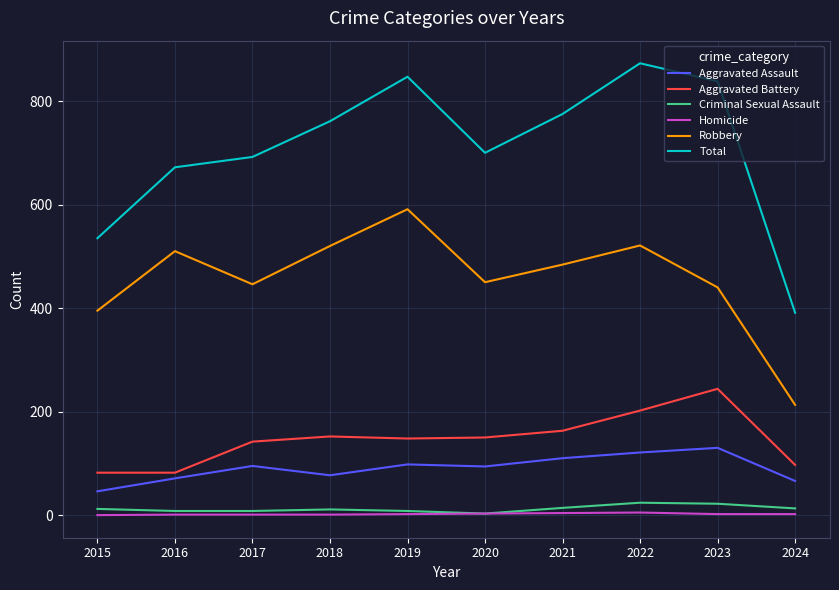

At which category is the sum across all series the highest?

2022